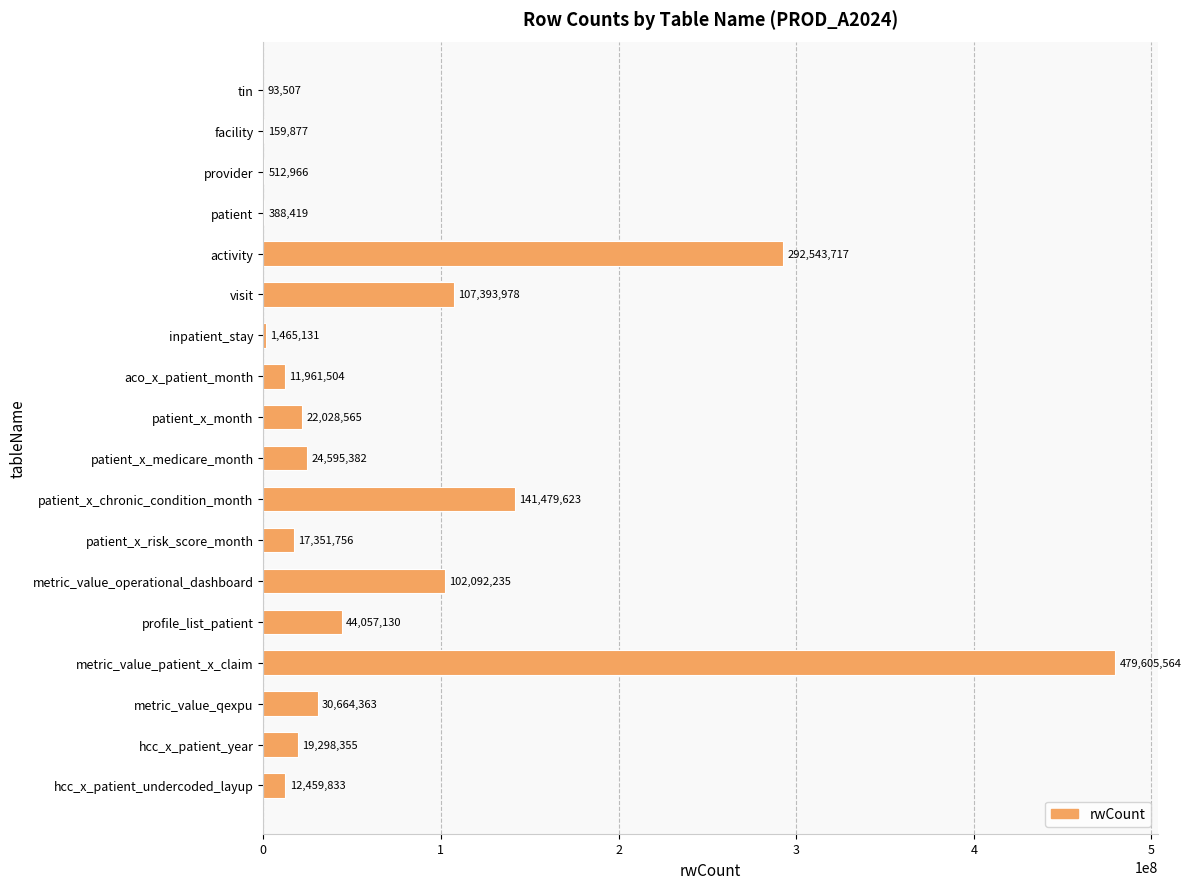

At which category does the chart reach its peak across all series?

metric_value_patient_x_claim